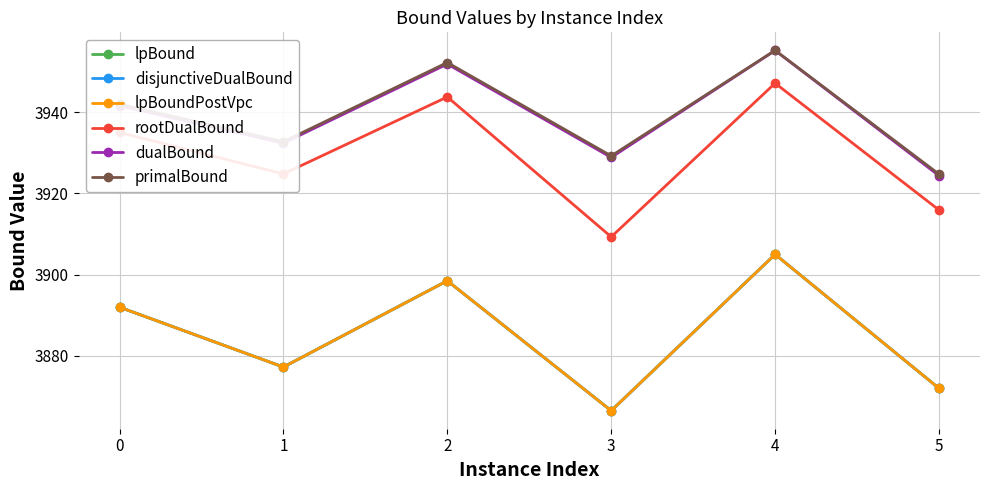

Is this an area chart (filled region under the line)?

No